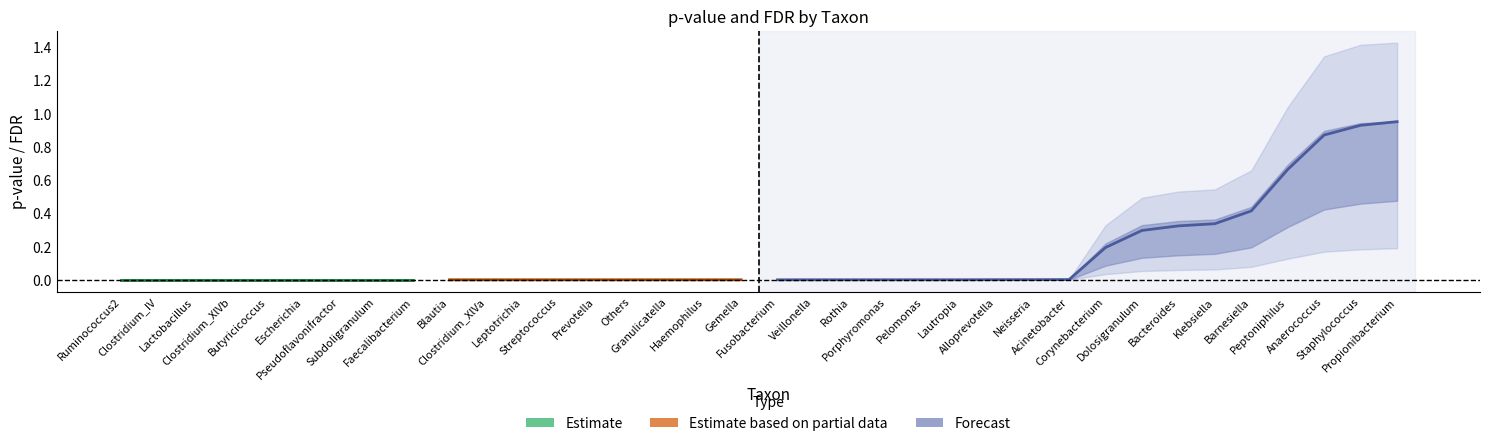

At how many categories does at least one series exceed 0?

36